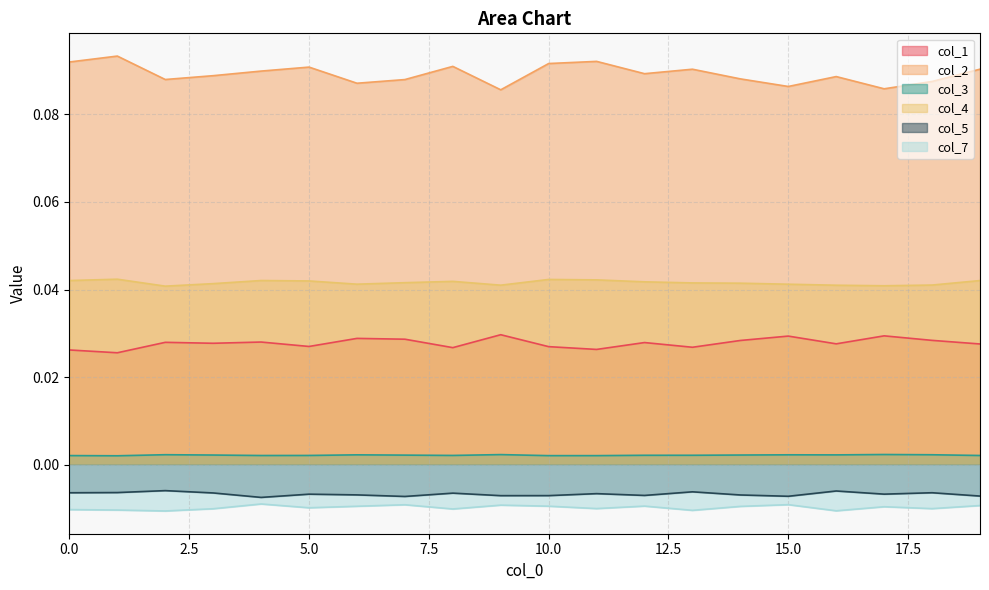

Where is the first local maximum for col_7?

4